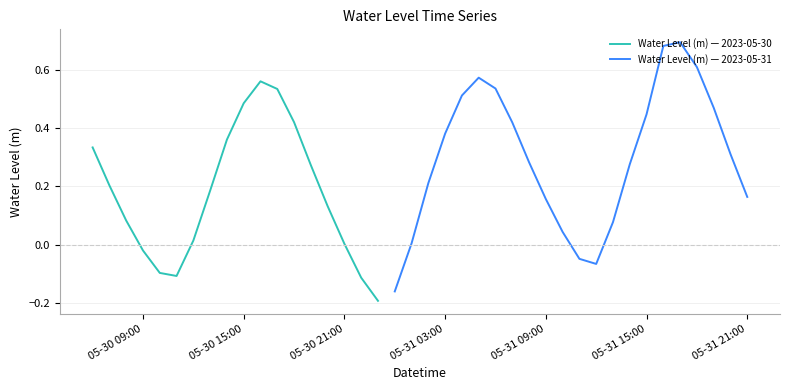

Reading left to right, what are all the values shown in this chart?

2023-05-30 06:00:00=0.3	2023-05-30 07:00:00=0.2	2023-05-30 08:00:00=0.1	2023-05-30 09:00:00=-0.0	2023-05-30 10:00:00=-0.1	2023-05-30 11:00:00=-0.1	2023-05-30 12:00:00=0.0	2023-05-30 13:00:00=0.2	2023-05-30 14:00:00=0.4	2023-05-30 15:00:00=0.5	2023-05-30 16:00:00=0.6	2023-05-30 17:00:00=0.5	2023-05-30 18:00:00=0.4	2023-05-30 19:00:00=0.3	2023-05-30 20:00:00=0.1	2023-05-30 21:00:00=0.0	2023-05-30 22:00:00=-0.1	2023-05-30 23:00:00=-0.2	2023-05-31 00:00:00=-0.2	2023-05-31 01:00:00=0.0	2023-05-31 02:00:00=0.2	2023-05-31 03:00:00=0.4	2023-05-31 04:00:00=0.5	2023-05-31 05:00:00=0.6	2023-05-31 06:00:00=0.5	2023-05-31 07:00:00=0.4	2023-05-31 08:00:00=0.3	2023-05-31 09:00:00=0.2	2023-05-31 10:00:00=0.0	2023-05-31 11:00:00=-0.0	2023-05-31 12:00:00=-0.1	2023-05-31 13:00:00=0.1	2023-05-31 14:00:00=0.3	2023-05-31 15:00:00=0.4	2023-05-31 16:00:00=0.7	2023-05-31 17:00:00=0.7	2023-05-31 18:00:00=0.6	2023-05-31 19:00:00=0.5	2023-05-31 20:00:00=0.3	2023-05-31 21:00:00=0.2